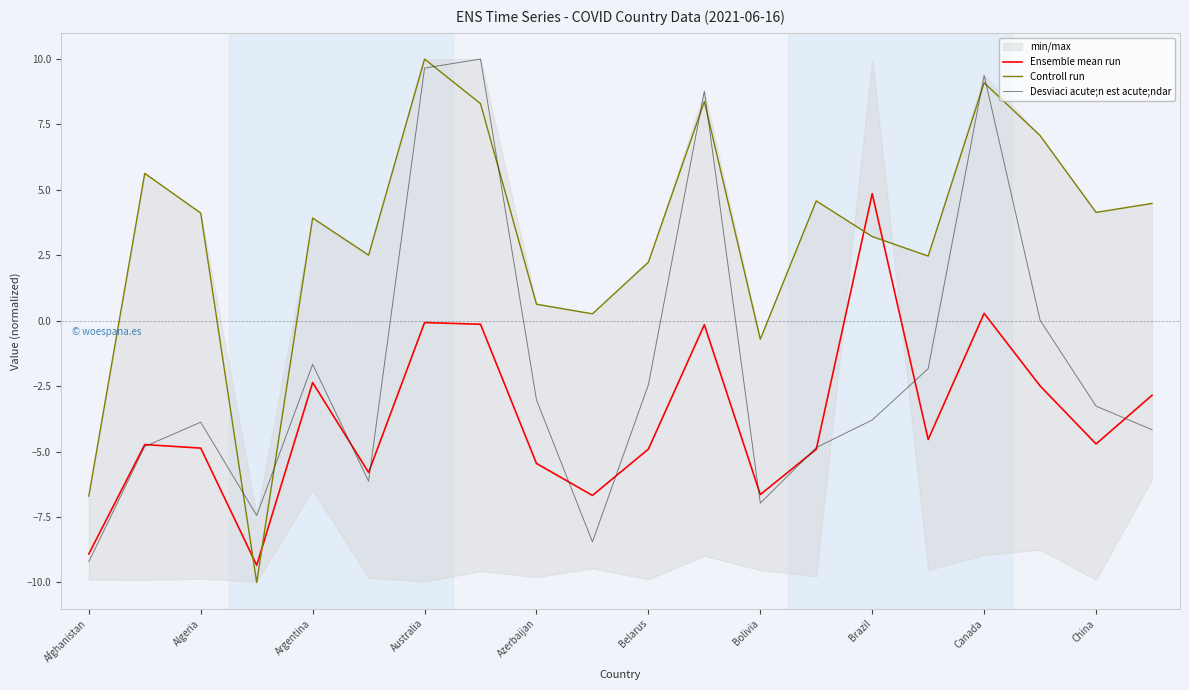

How many negative values does the Desviaci acute;n est acute;ndar series have?

15